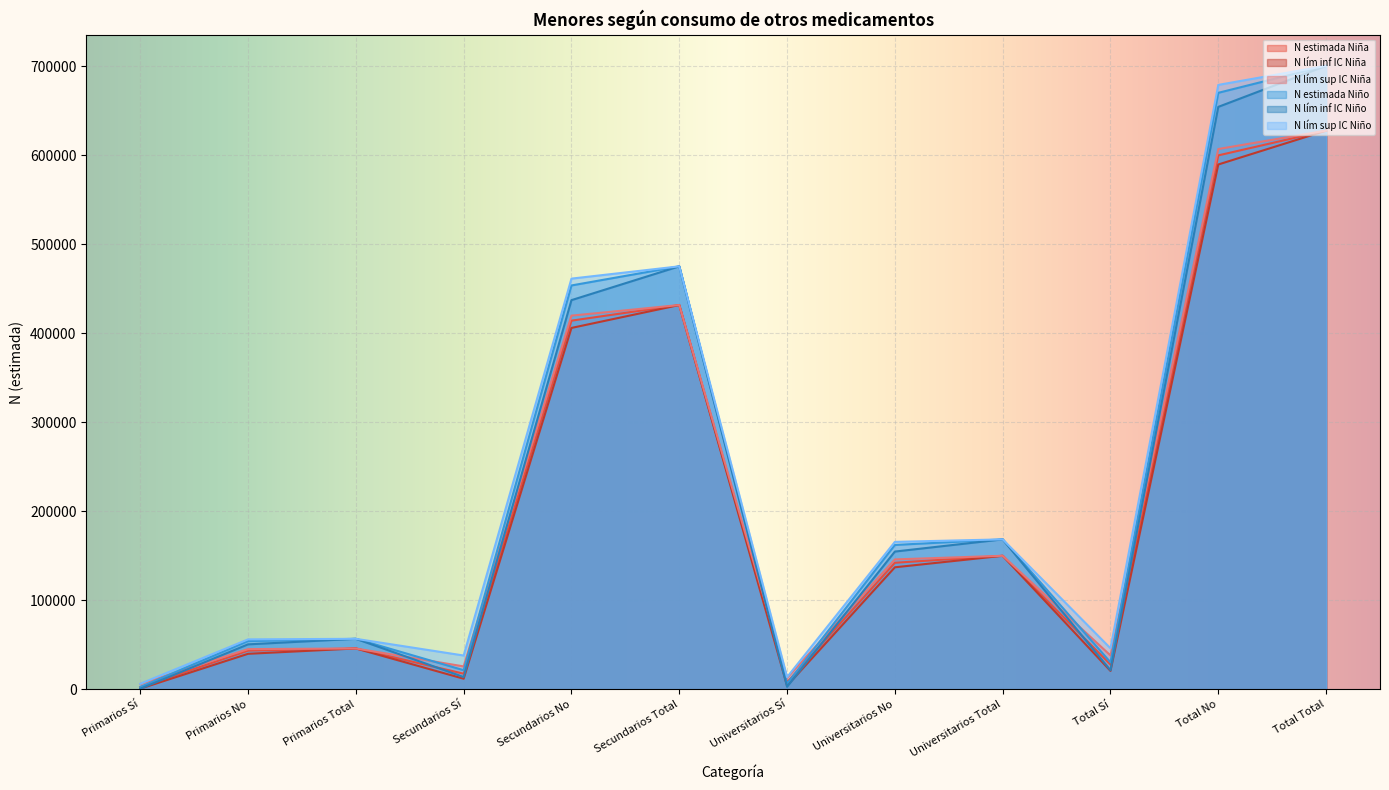

What is the label of the 1st point from the left?

Primarios Sí